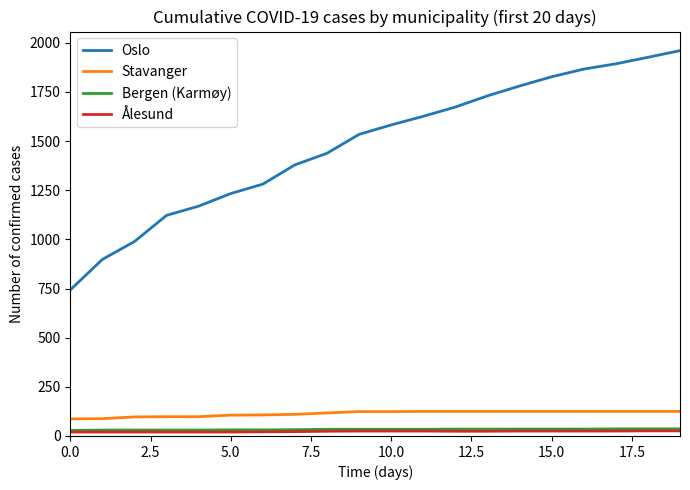

True or false: Oslo and Ålesund cross at least once.

False